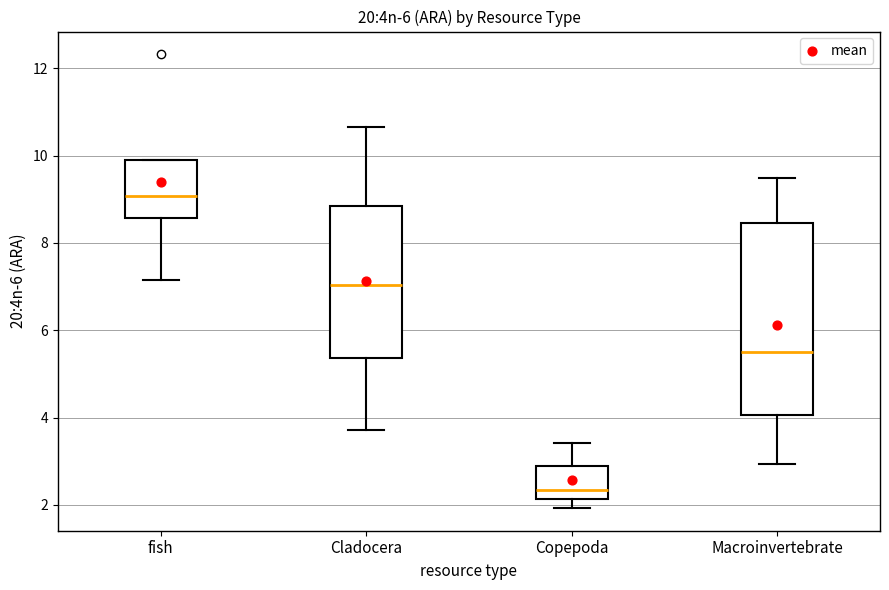

Reading left to right, read every box against the y-axis: the position of its median line, the range the box covers, and the ends of its whiskers. The values are not printed on the chart, so give them approximately, as read against the axis.

fish: median 9.0, box 8.6 to 10.0, whiskers 7.2 to 10.0
Cladocera: median 7.0, box 5.4 to 8.8, whiskers 3.8 to 10.6
Copepoda: median 2.4, box 2.2 to 2.8, whiskers 2.0 to 3.4
Macroinvertebrate: median 5.4, box 4.0 to 8.4, whiskers 3.0 to 9.4